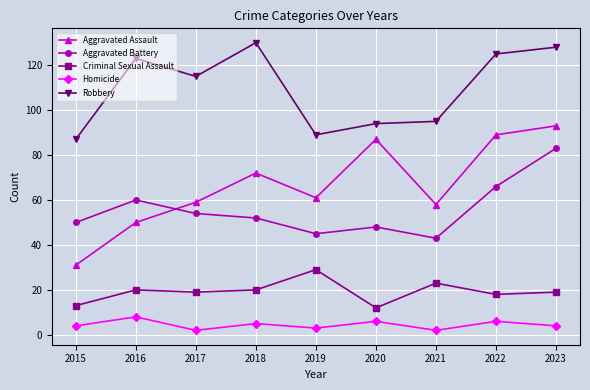

List the series in order of their peak value, highest first.

Robbery, Aggravated Assault, Aggravated Battery, Criminal Sexual Assault, Homicide